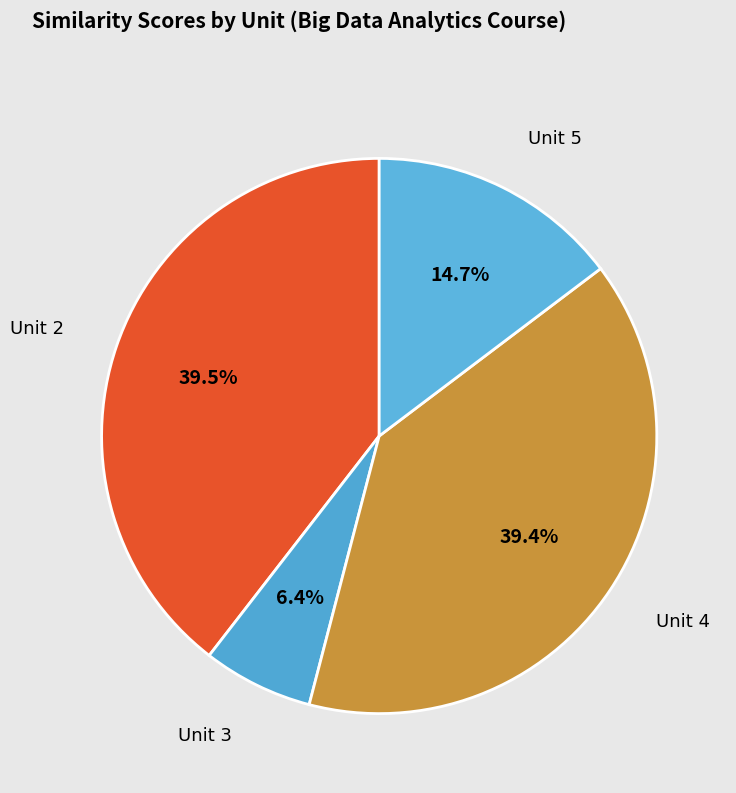

Which slice is the smallest?

Unit 3